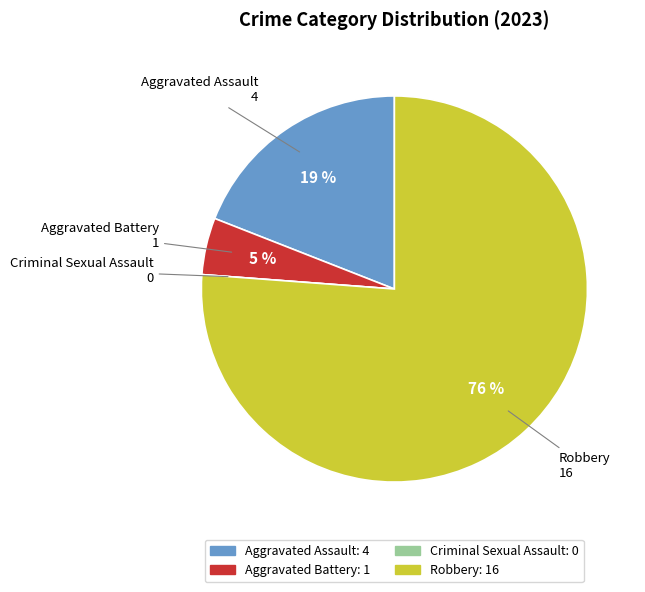

What is the ratio of the value at Robbery to the value at Aggravated Assault?

4.0